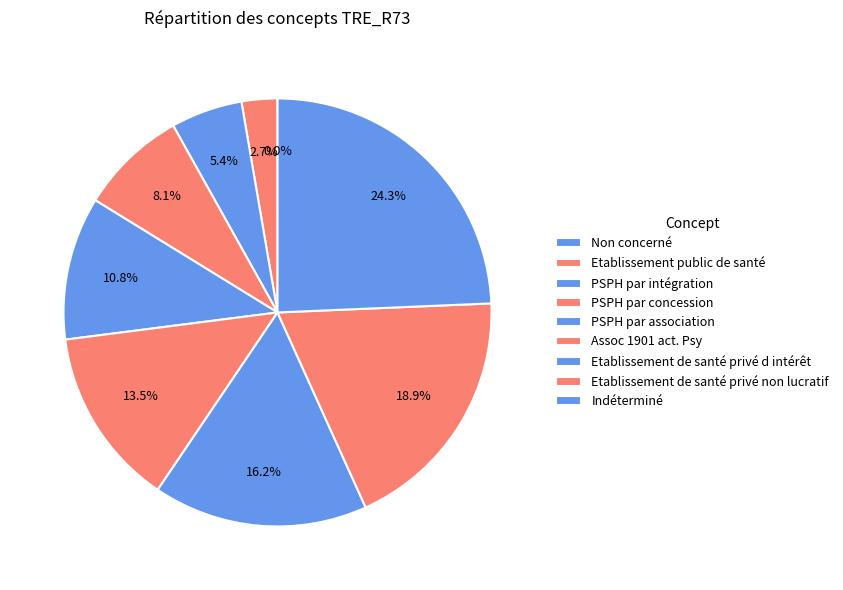

How many slices are in this pie chart?

9